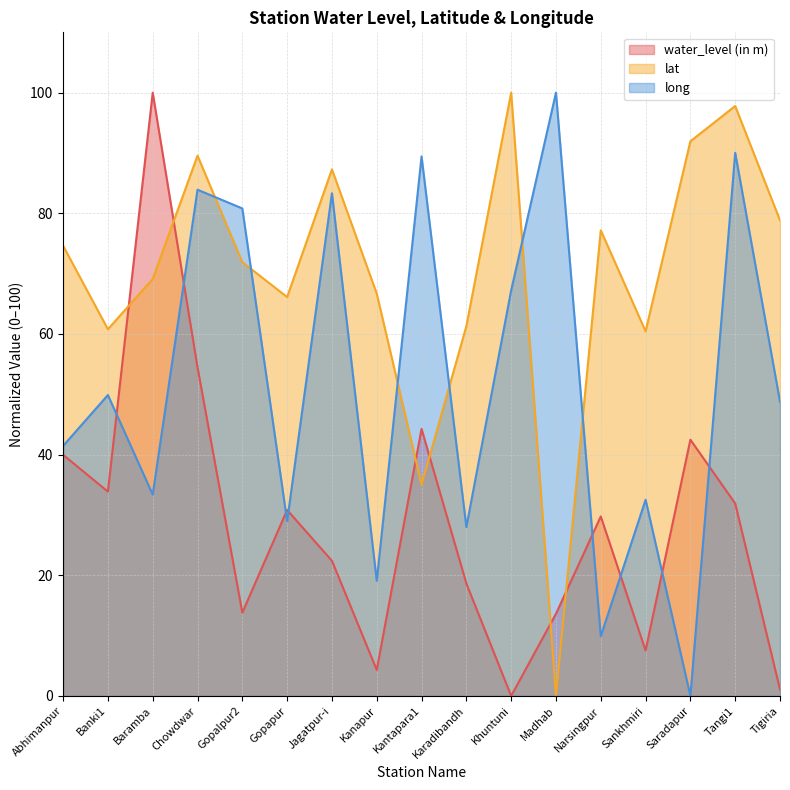

At which category does the chart reach its peak across all series?

Baramba